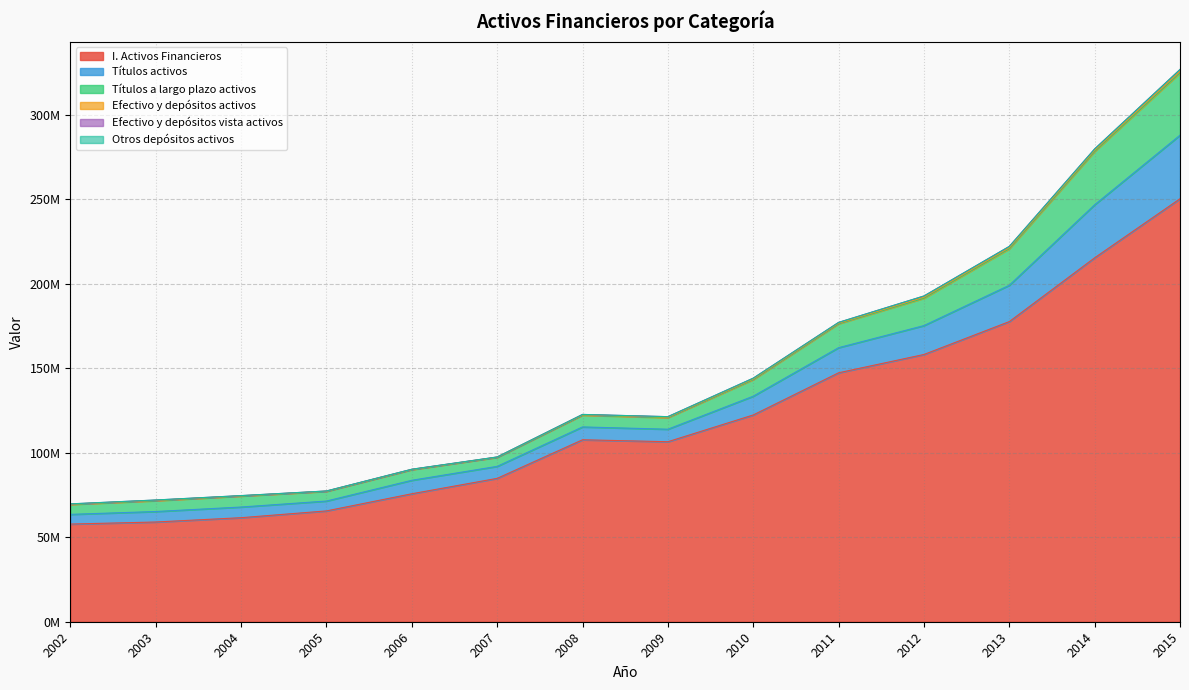

Which series has the largest range (max minus min)?

I. Activos Financieros